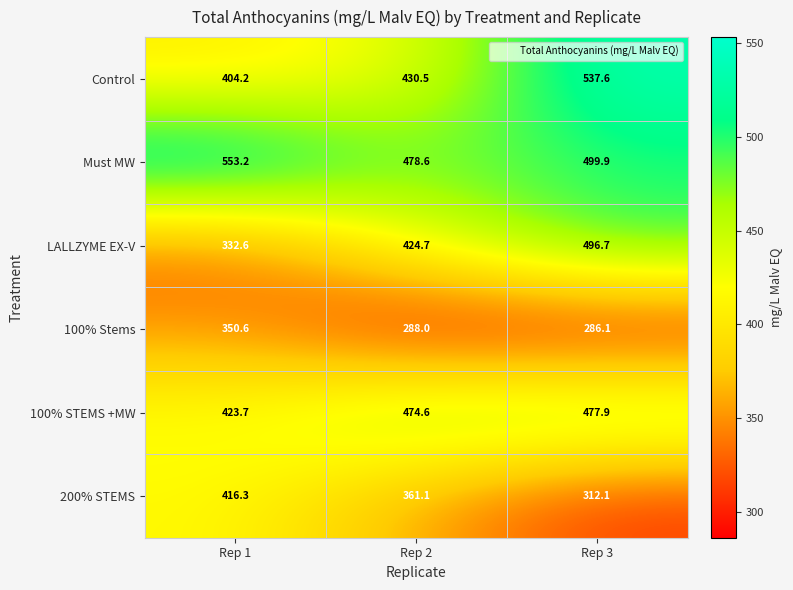

Rank the categories by LALLZYME EX-V value from highest to lowest.

Rep 3, Rep 2, Rep 1